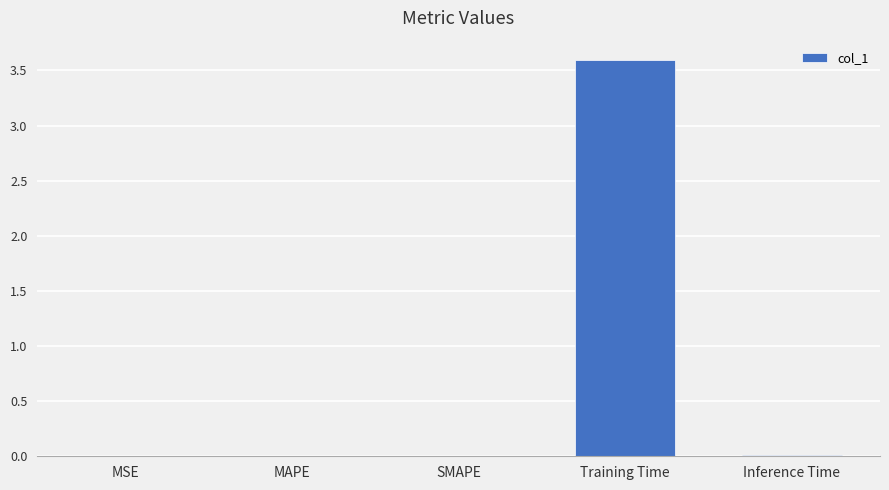

The value at Training Time is 3.6. True or false?

True